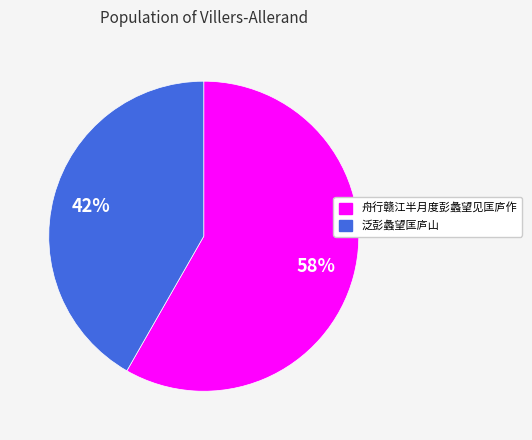

Between 泛彭蠡望匡庐山 and 舟行赣江半月度彭蠡望见匡庐作, which is larger?

舟行赣江半月度彭蠡望见匡庐作